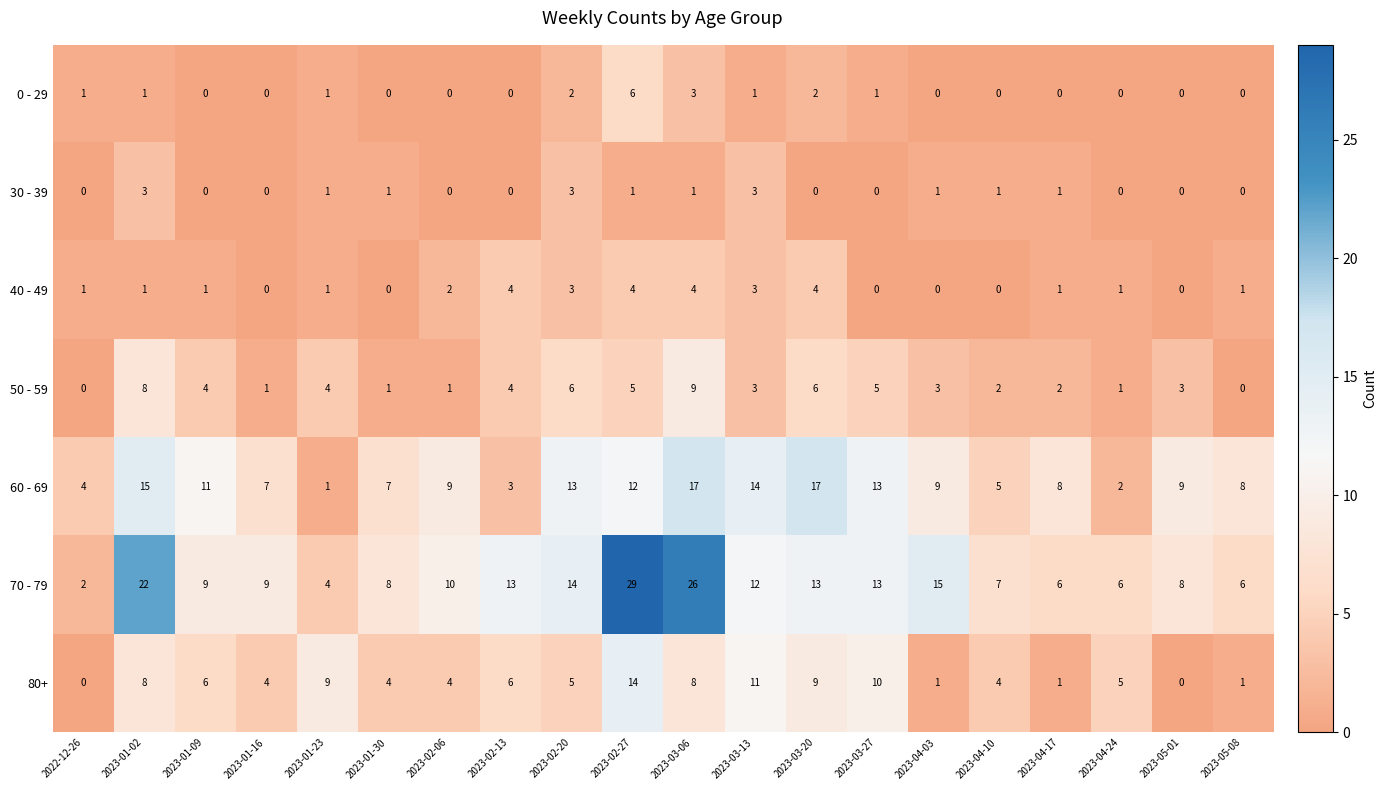

Between 2023-01-09 and 2023-01-23, which series saw the biggest shift?

60 - 69